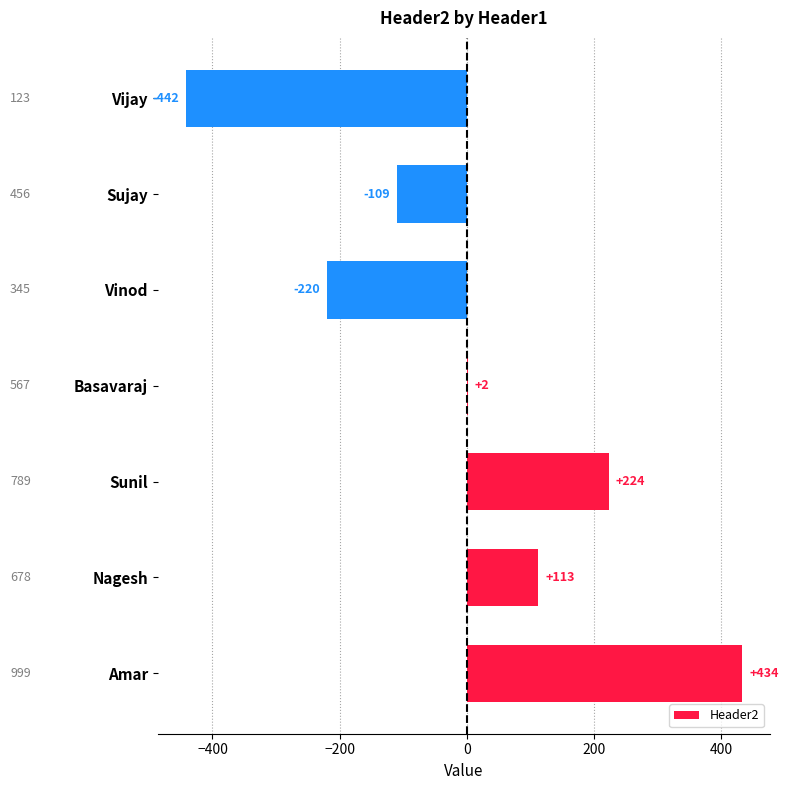

Are the bars horizontal?

Yes